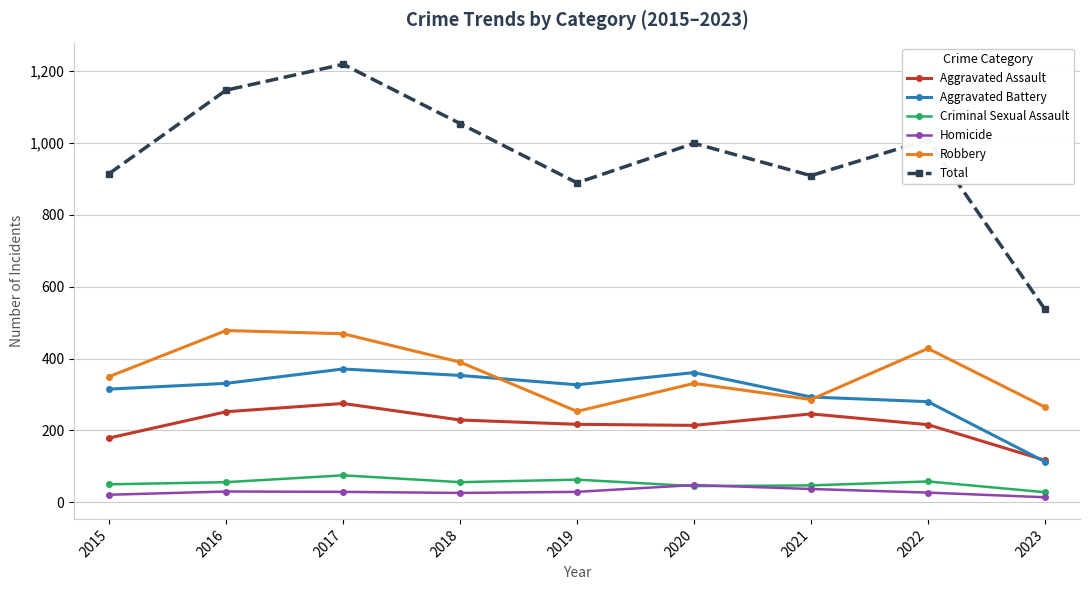

True or false: Total and Criminal Sexual Assault intersect in this chart.

False